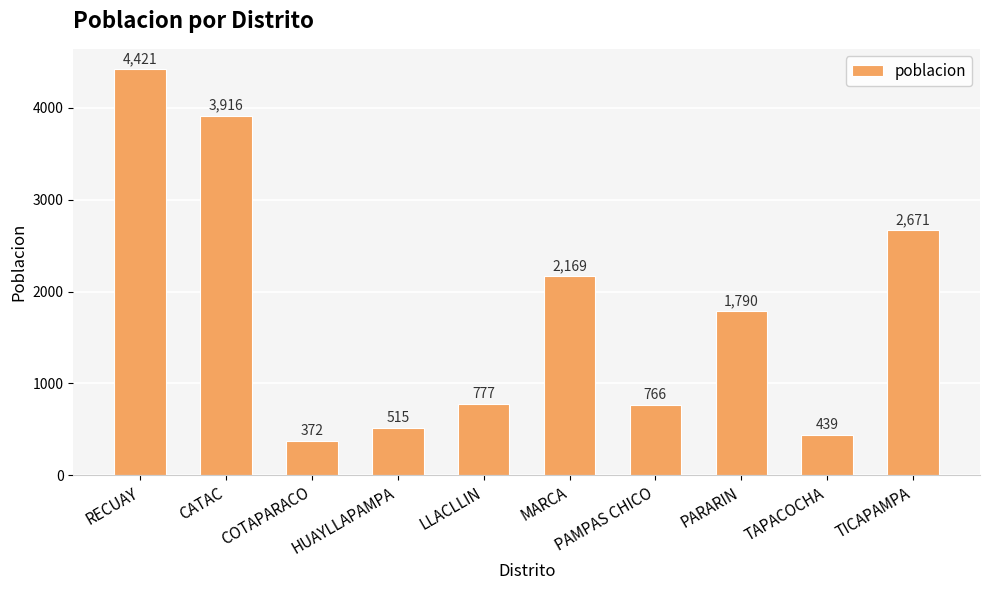

Reading left to right, what are all the values shown in this chart?

RECUAY=4421	CATAC=3916	COTAPARACO=372	HUAYLLAPAMPA=515	LLACLLIN=777	MARCA=2169	PAMPAS CHICO=766	PARARIN=1790	TAPACOCHA=439	TICAPAMPA=2671